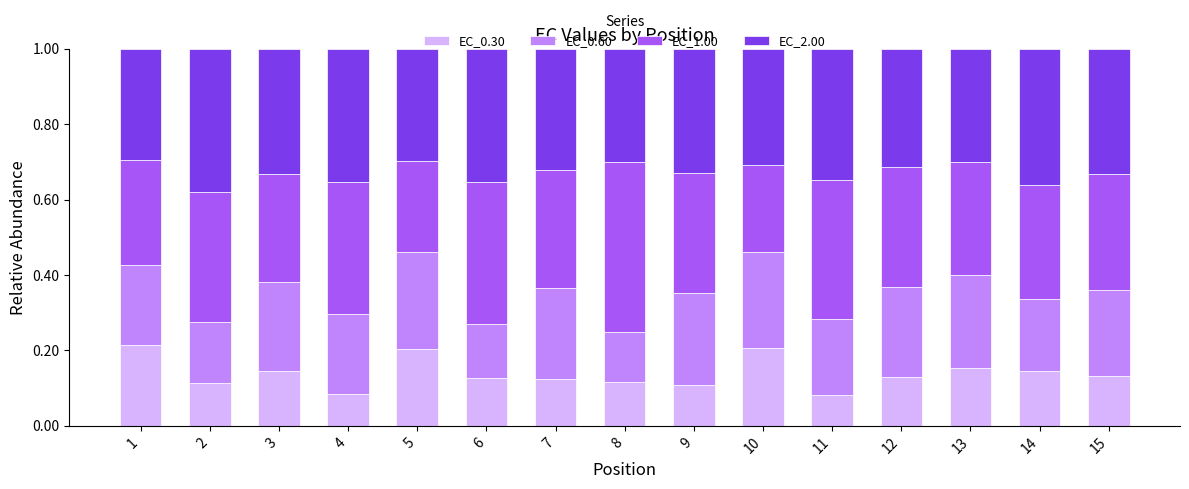

What is the total value across all series at 11?

1.0